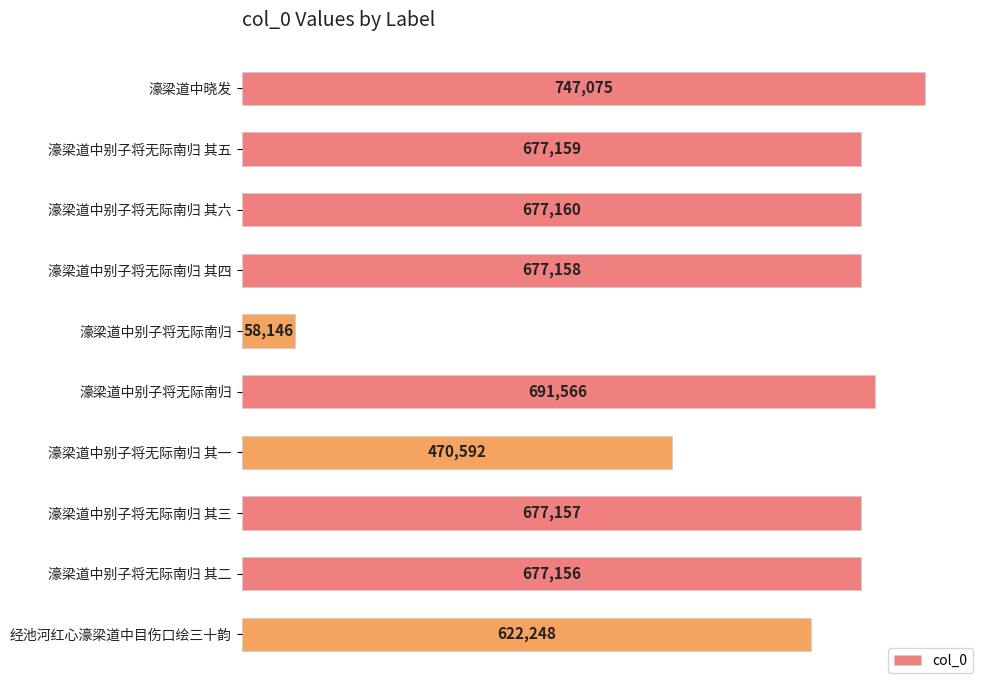

At which label is the value closest to 402610?

濠梁道中别子将无际南归 其一